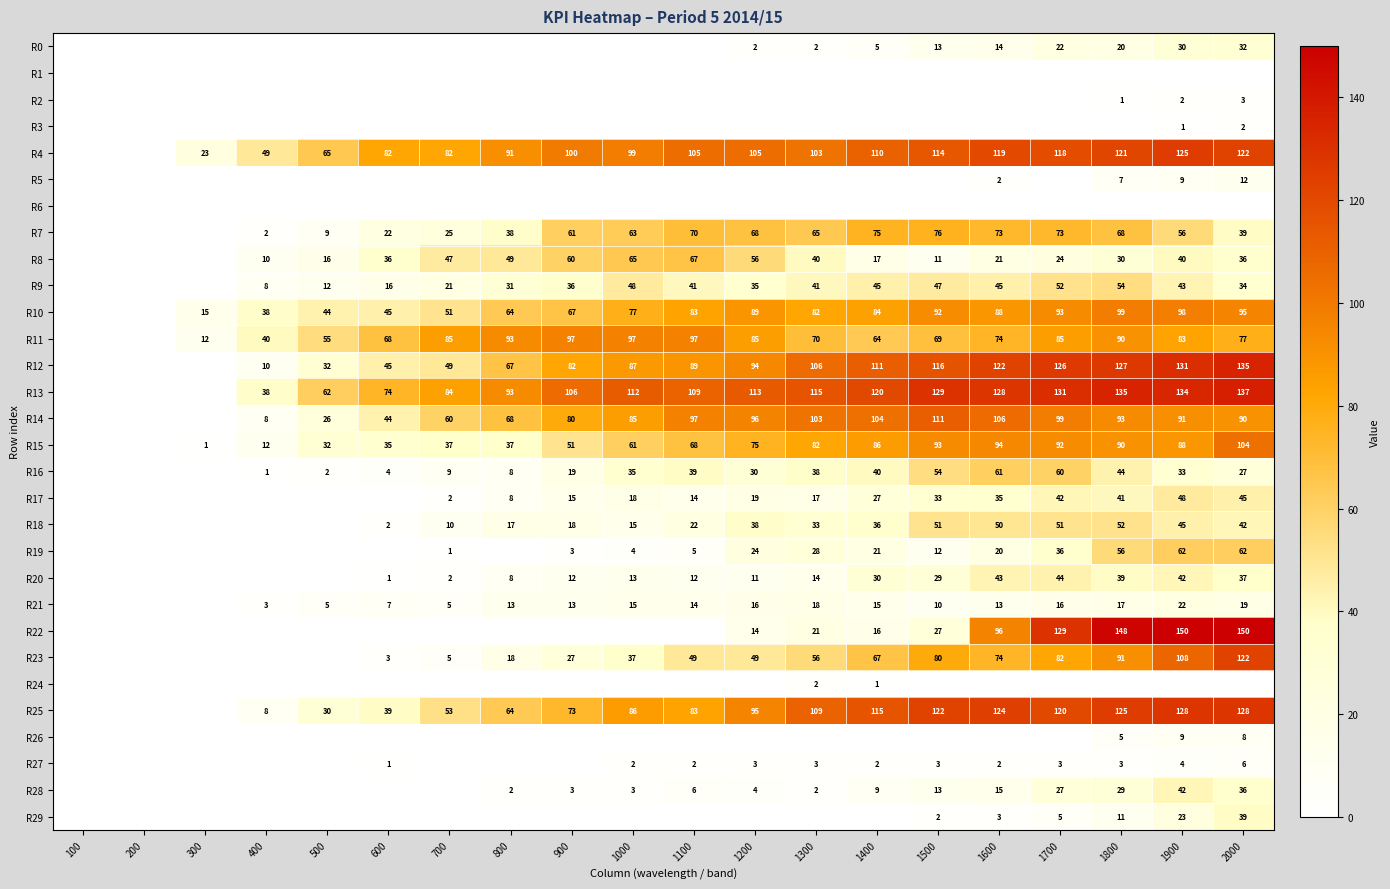

What is the difference between the R14 values at 700 and 1800?

33